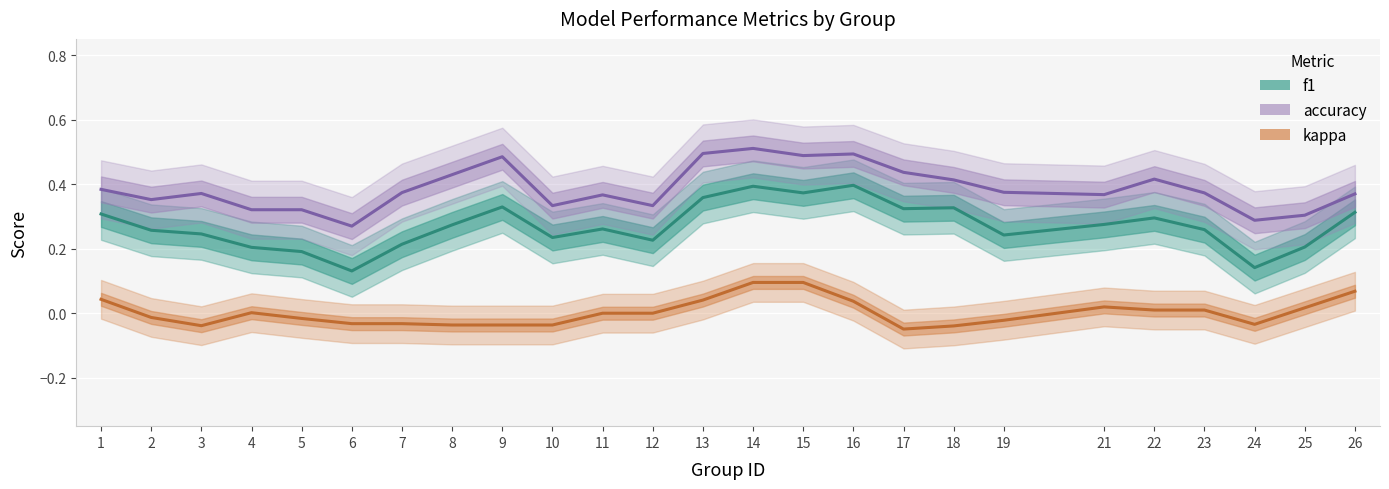

Reading left to right, list all the values displayed in this chart.

f1: 1=0.3	2=0.3	3=0.2	4=0.2	5=0.2	6=0.1	7=0.2	8=0.3	9=0.3	10=0.2	11=0.3	12=0.2	13=0.4	14=0.4	15=0.4	16=0.4	17=0.3	18=0.3	19=0.2	21=0.3	22=0.3	23=0.3	24=0.1	25=0.2	26=0.3
accuracy: 1=0.4	2=0.4	3=0.4	4=0.3	5=0.3	6=0.3	7=0.4	8=0.4	9=0.5	10=0.3	11=0.4	12=0.3	13=0.5	14=0.5	15=0.5	16=0.5	17=0.4	18=0.4	19=0.4	21=0.4	22=0.4	23=0.4	24=0.3	25=0.3	26=0.4
kappa: 1=0.0	2=-0.0	3=-0.0	4=0.0	5=-0.0	6=-0.0	7=-0.0	8=-0.0	9=-0.0	10=-0.0	11=0.0	12=0.0	13=0.0	14=0.1	15=0.1	16=0.0	17=-0.0	18=-0.0	19=-0.0	21=0.0	22=0.0	23=0.0	24=-0.0	25=0.0	26=0.1